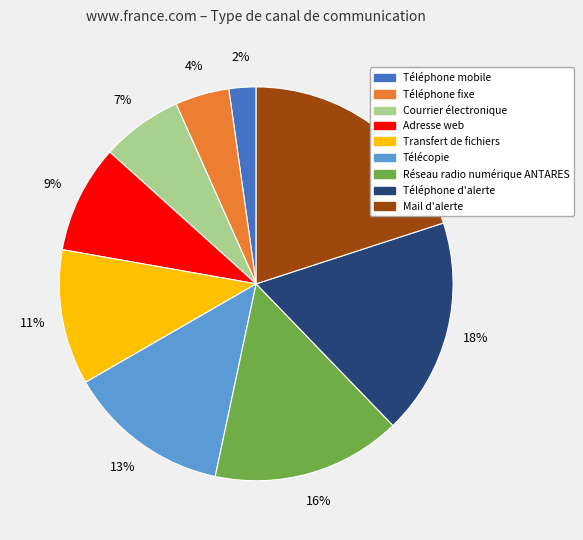

Is it true that Téléphone fixe is 17% of the pie?

False